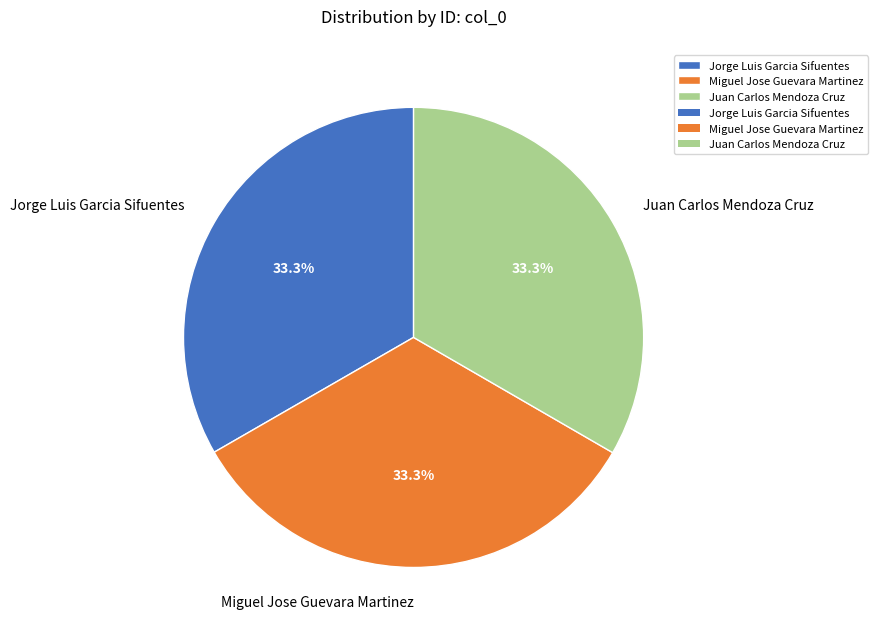

Count the number of slices in the pie.

3